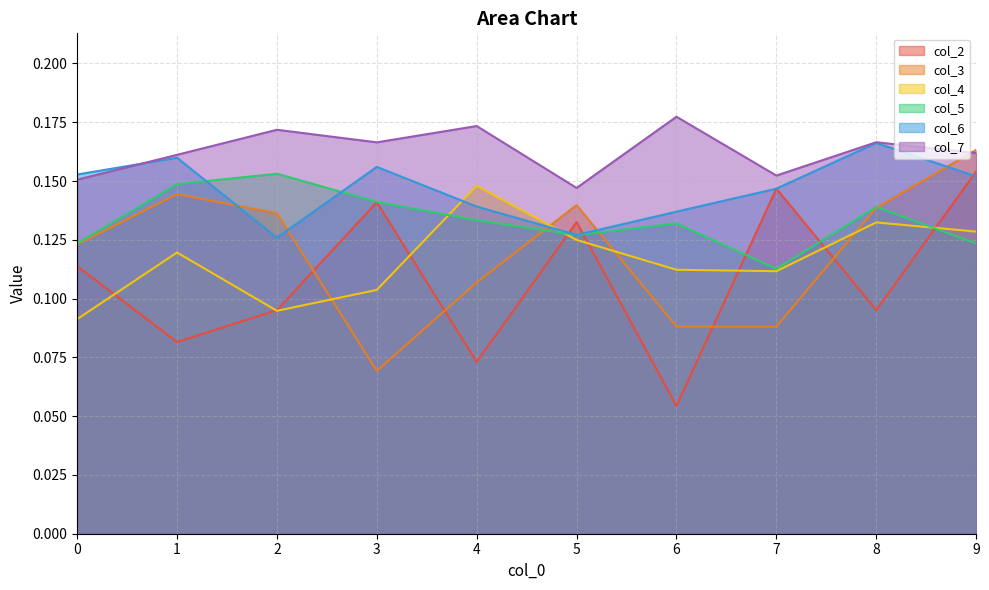

What is the lowest value of the col_2 series?

0.1